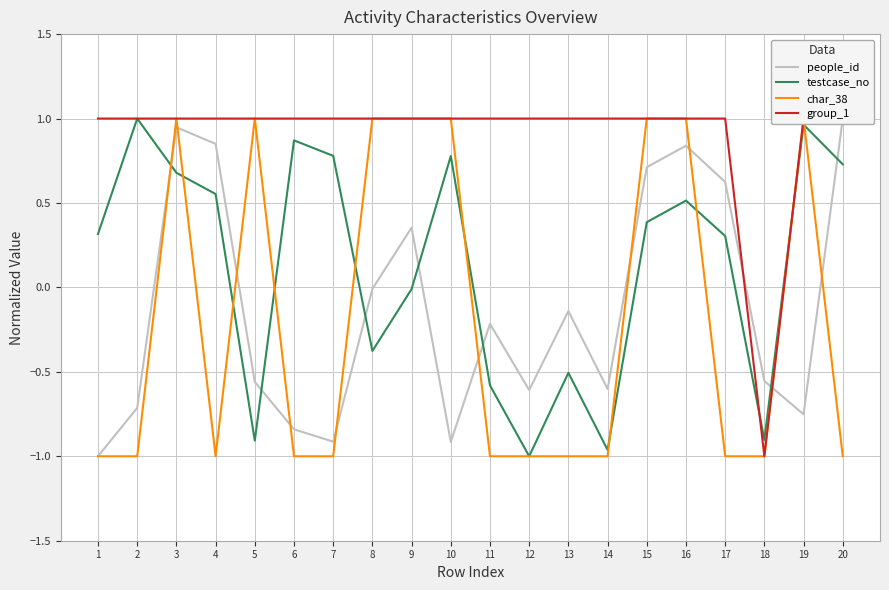

At which category does people_id reach its first local peak?

3